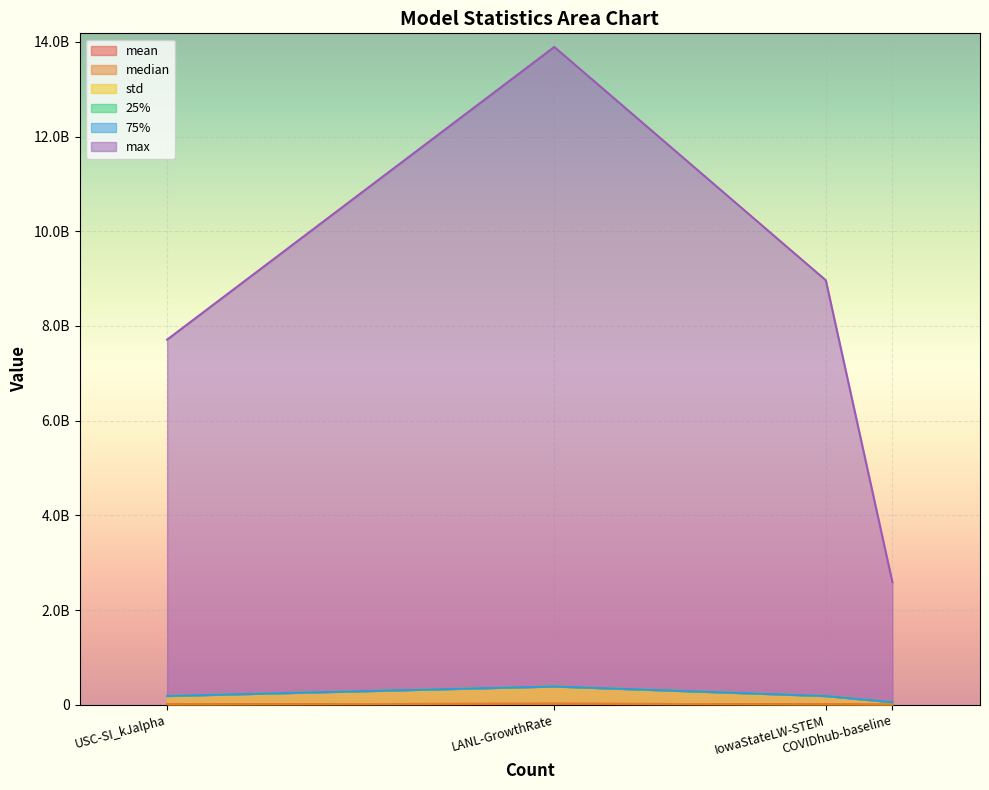

What is the sum of the median values at LANL-GrowthRate and IowaStateLW-STEM?

22767.6